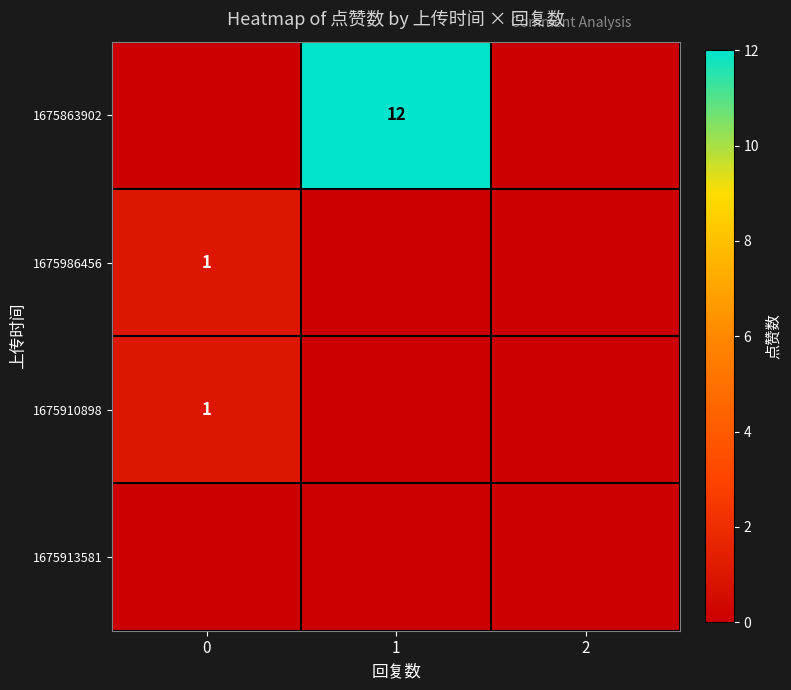

What is the difference between the highest and lowest values at 1?

12